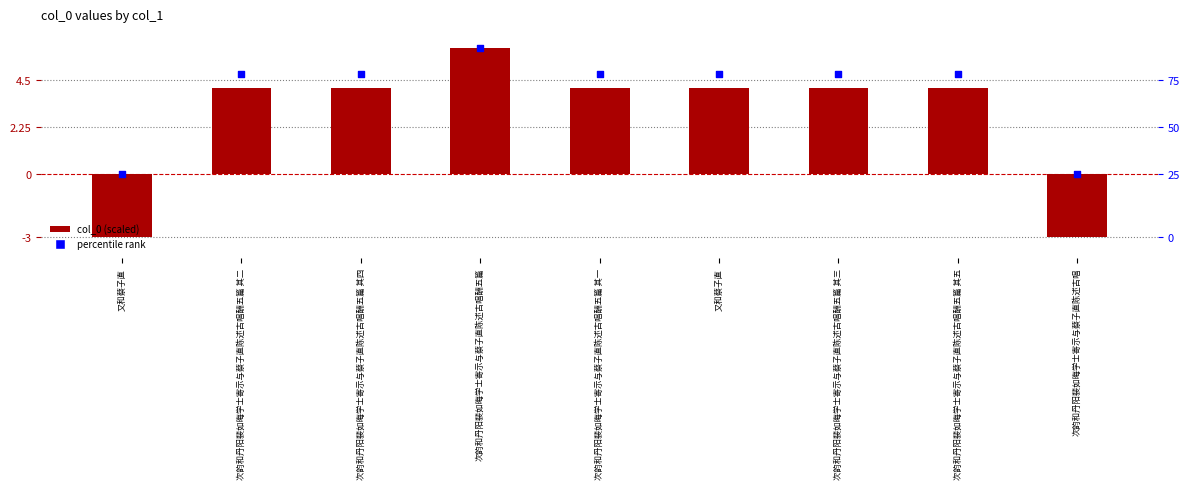

At how many categories does at least one series exceed 2?

7